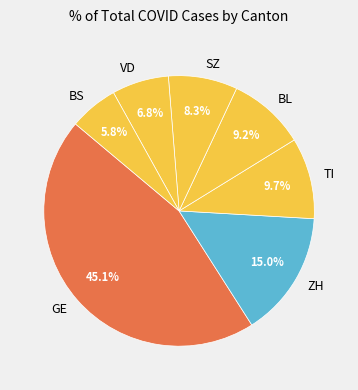

To the nearest percent, what is the average slice percentage?

14%